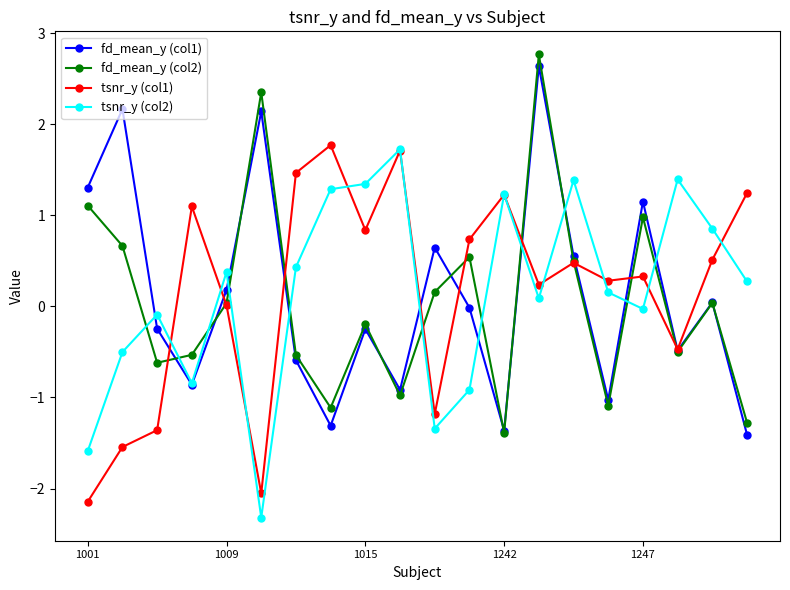

What is the greatest value displayed?

2.8